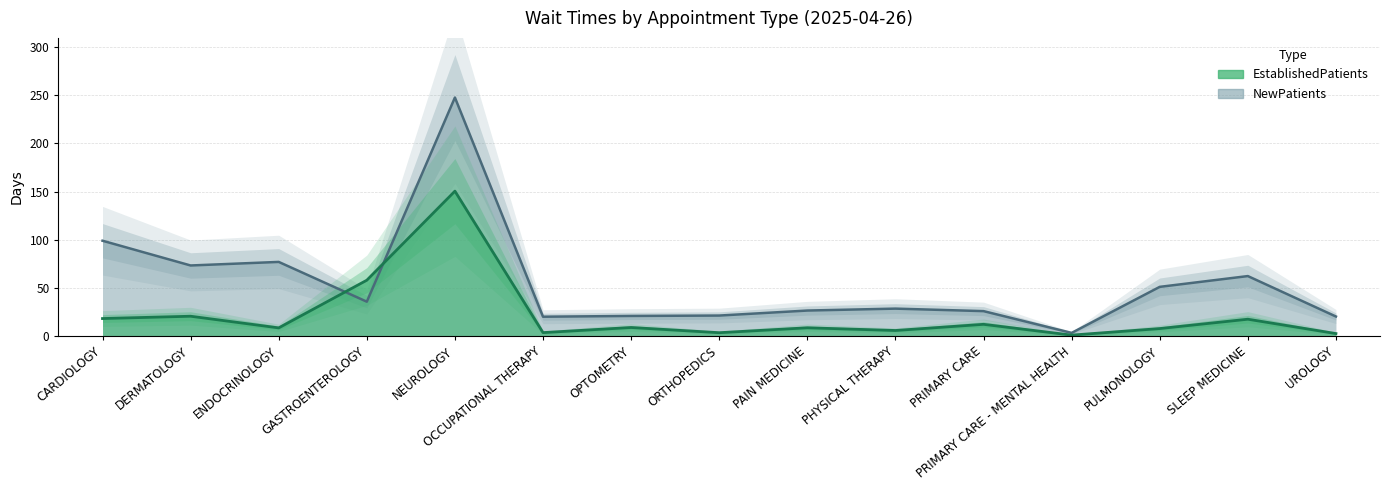

What is the difference between the maximum and minimum values in the EstablishedPatients series?

149.5